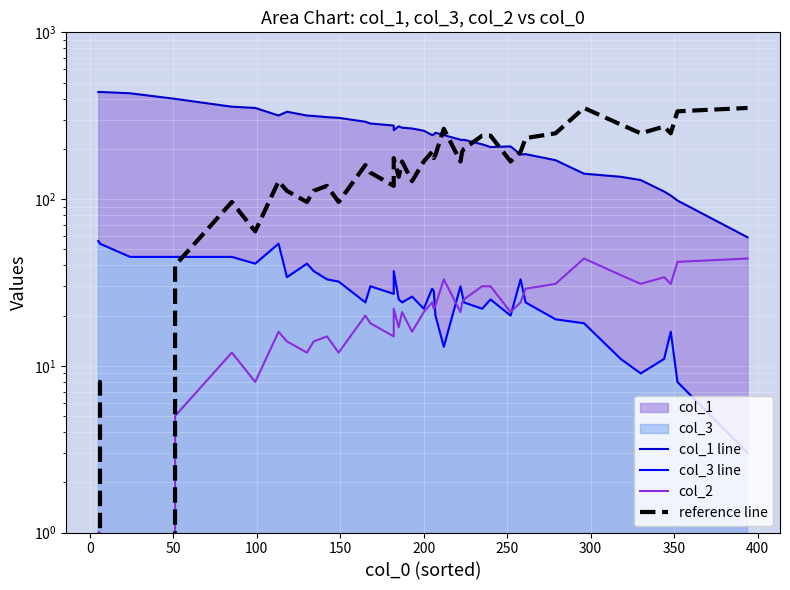

True or false: col_3 line and col_1 line cross at least once.

False